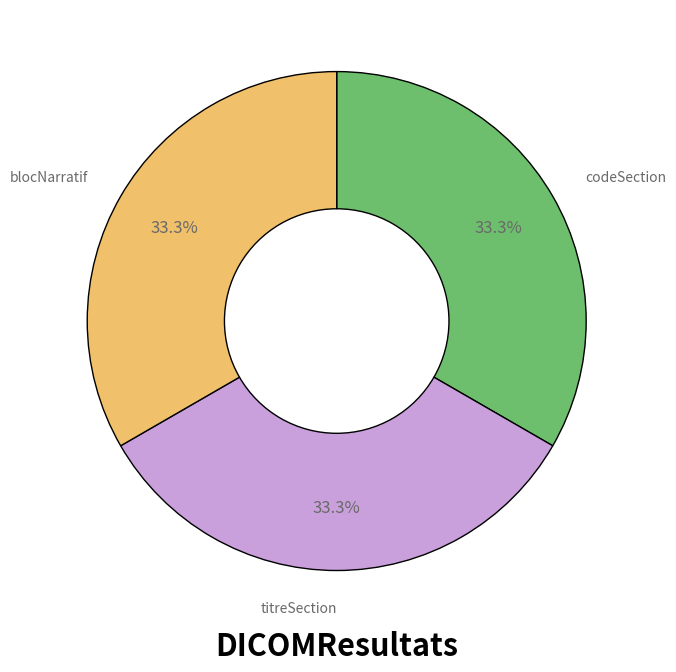

What is the total percentage of blocNarratif and codeSection?

66.7%